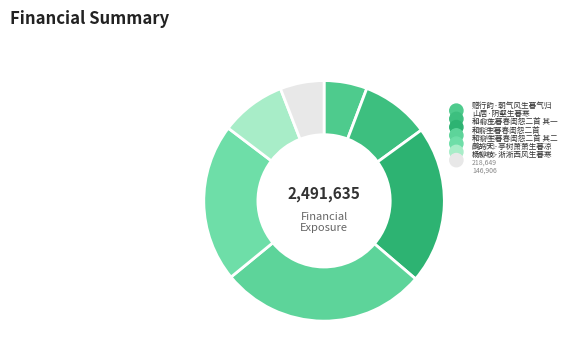

What is the change in value from 赠行韵·朝气风生暮气归 to 和俞生暮春闺怨二首?

+549659